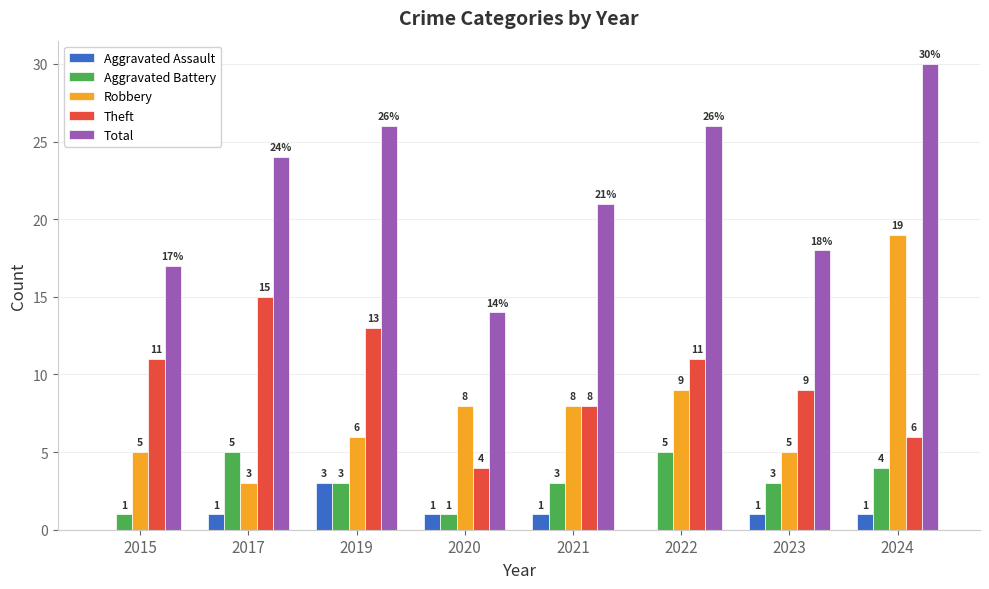

At which category is the sum across all series the highest?

2024